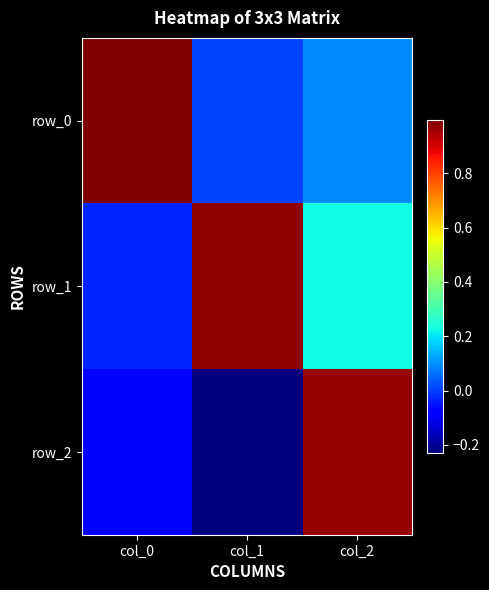

Rank the series by their maximum value, from highest to lowest.

row_0, row_1, row_2